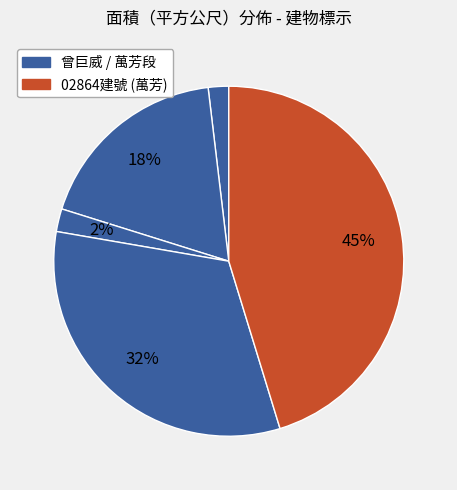

How many slices are in this pie chart?

5